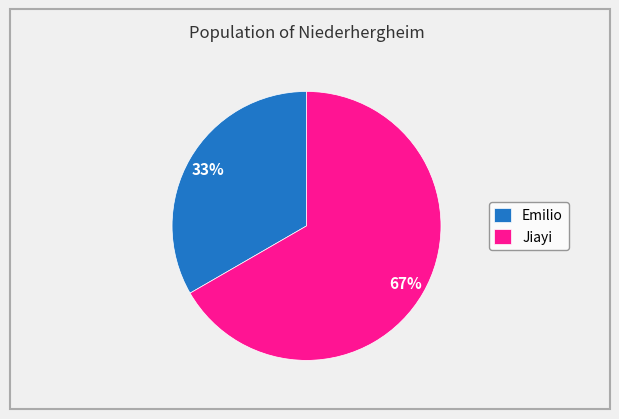

To the nearest percent, what is the combined percentage of Jiayi and Emilio?

100%